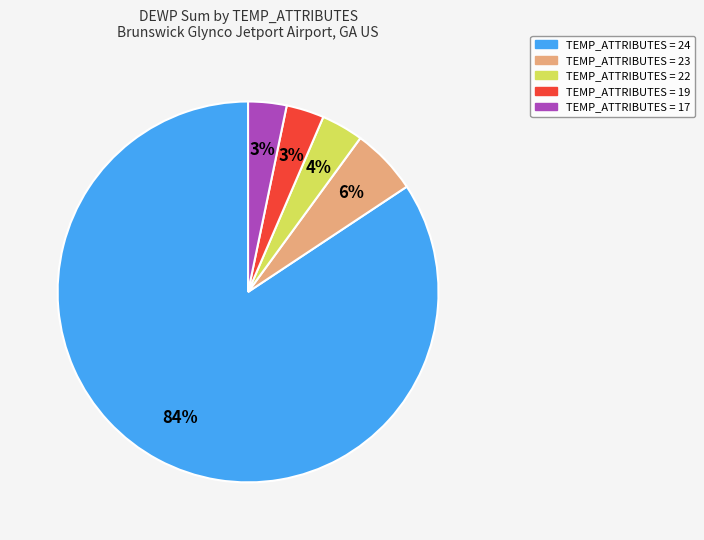

Combined, do TEMP_ATTRIBUTES = 19 and TEMP_ATTRIBUTES = 24 account for over 50%?

Yes